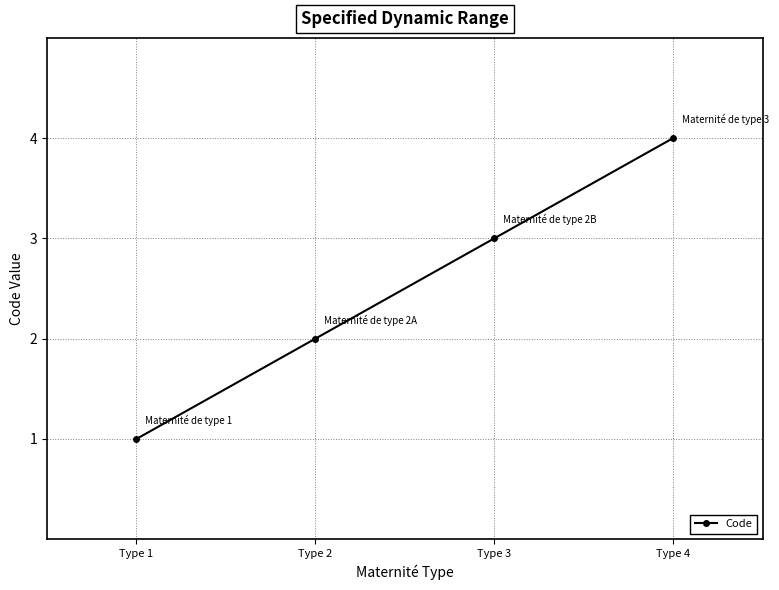

What is the approximate value at Type 1?

1